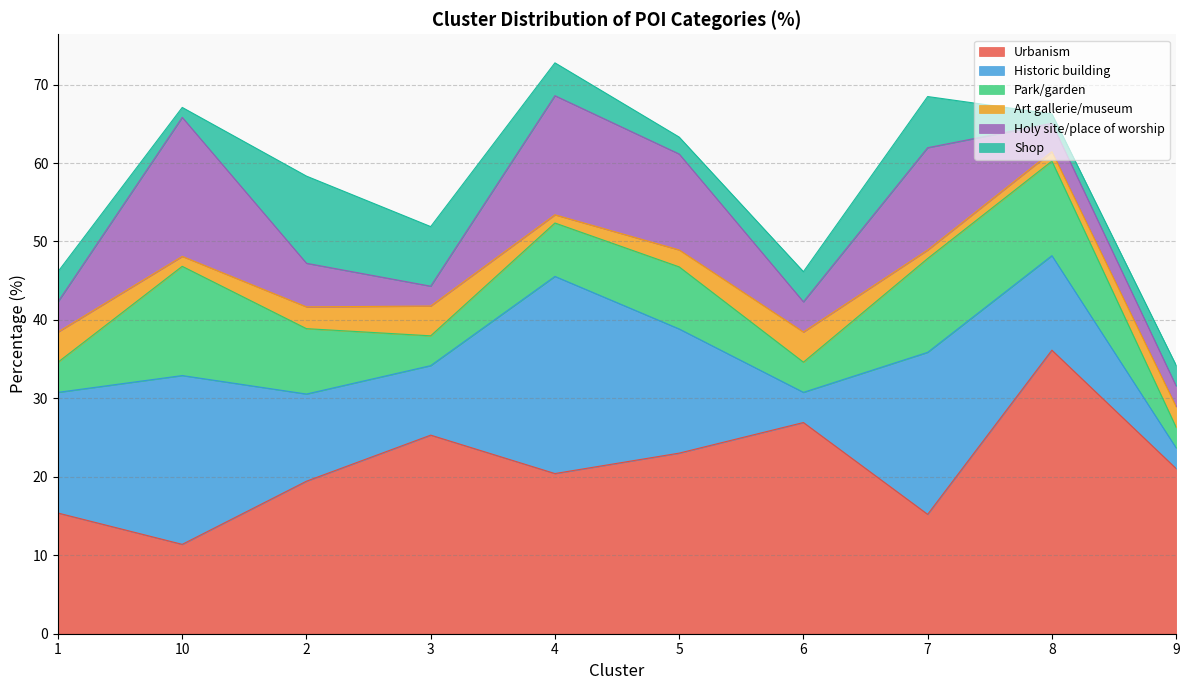

True or false: Art gallerie/museum and Historic building intersect in this chart.

False